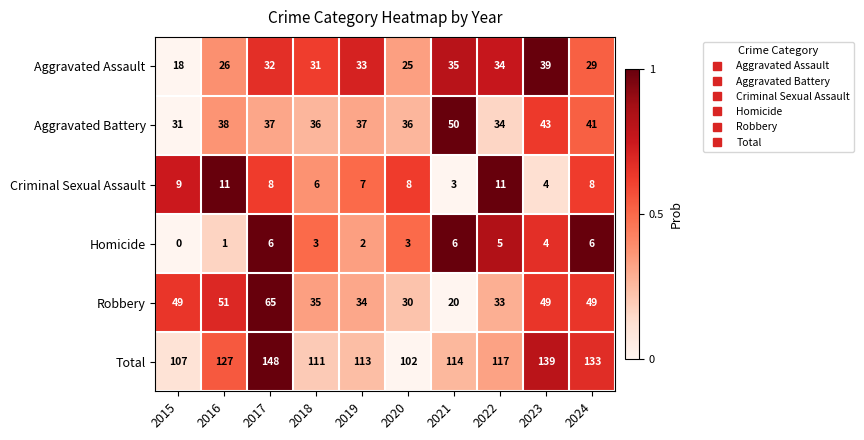

True or false: Criminal Sexual Assault has a value of 4 at 2016.

False